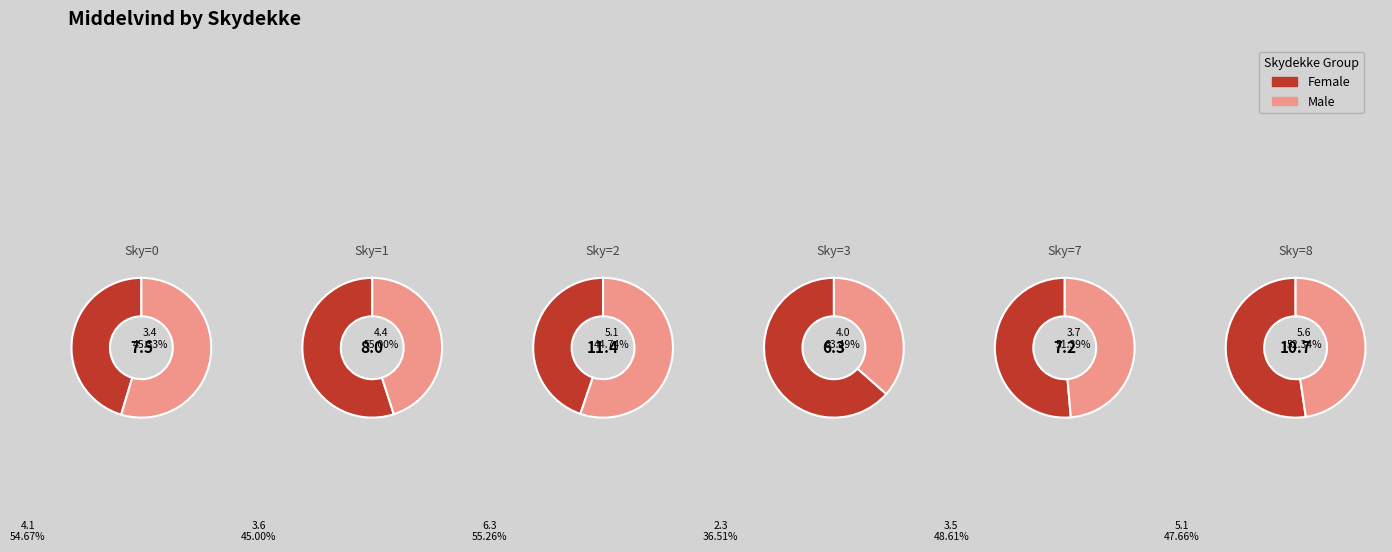

Does Skydekke_1 represent more than half of the total?

No